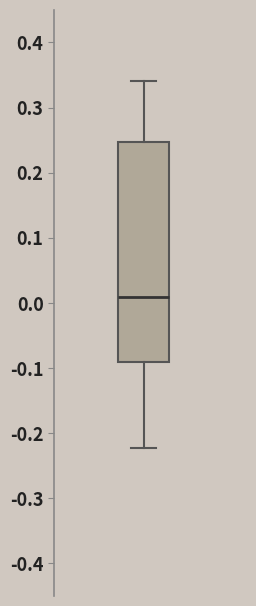

Where does the upper whisker of the box end on the y-axis? The values are not printed on the chart, so give them approximately, as read against the axis.

0.34